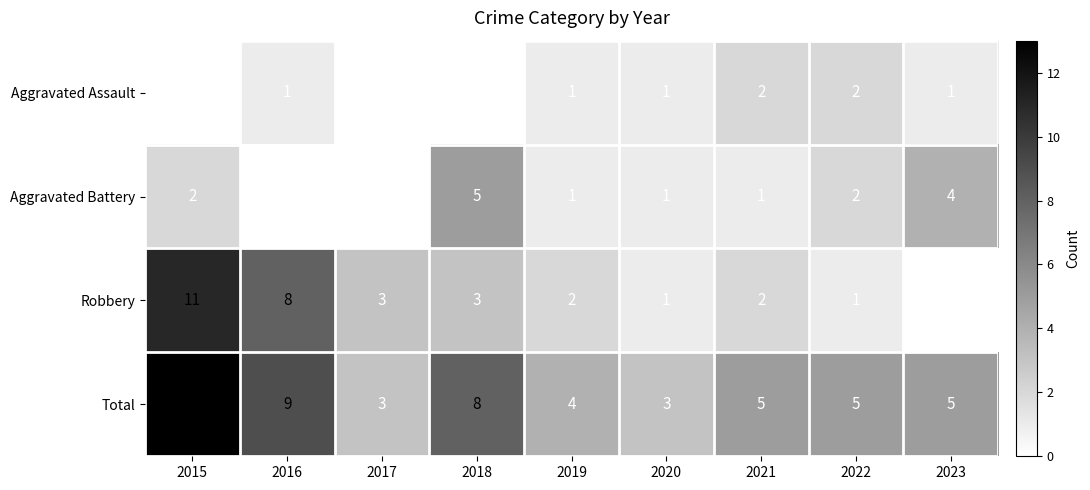

At which category is the sum across all series the highest?

2015